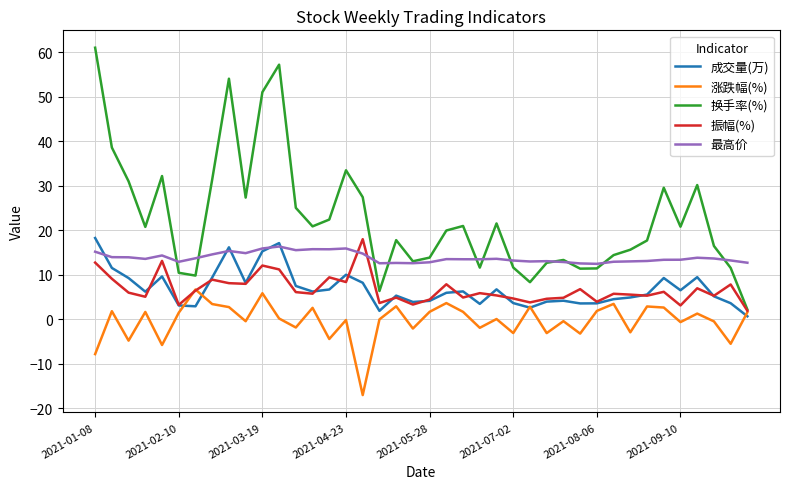

Which series has the widest spread of values?

换手率(%)